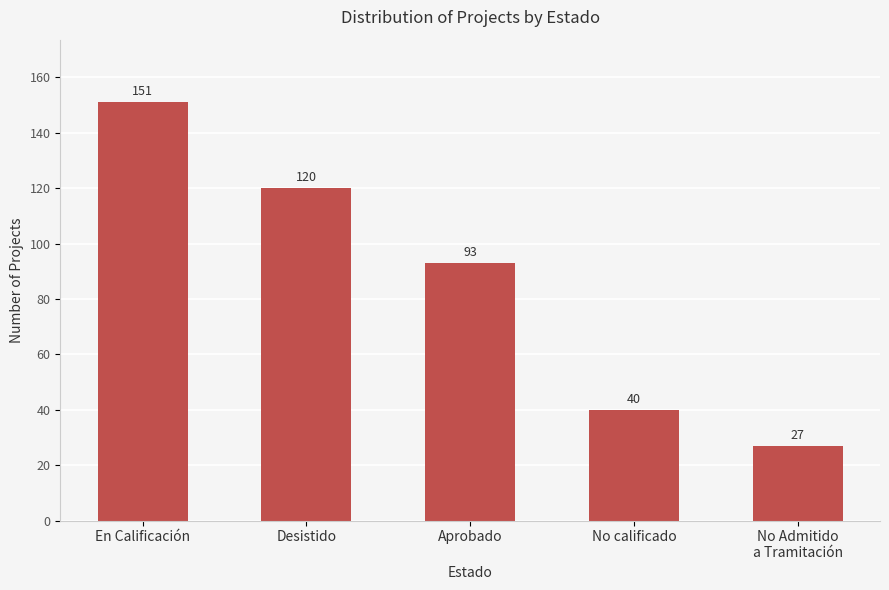

What is the label of the 3rd bar from the left?

Aprobado